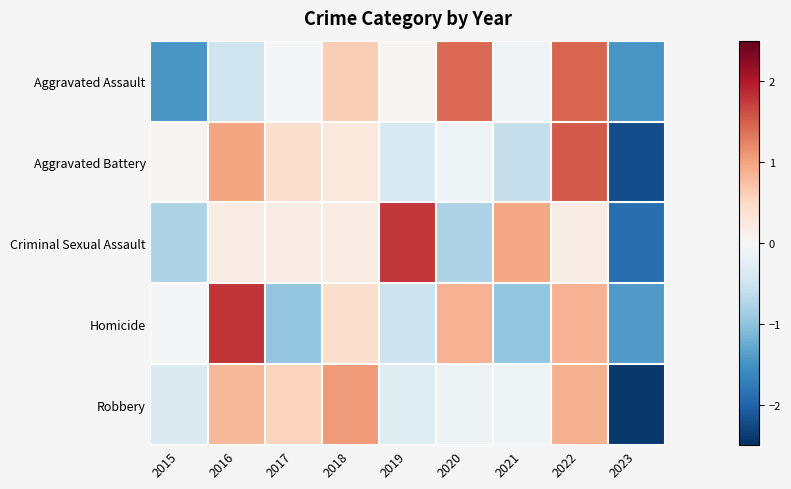

Which series has the largest range (max minus min)?

Aggravated Battery